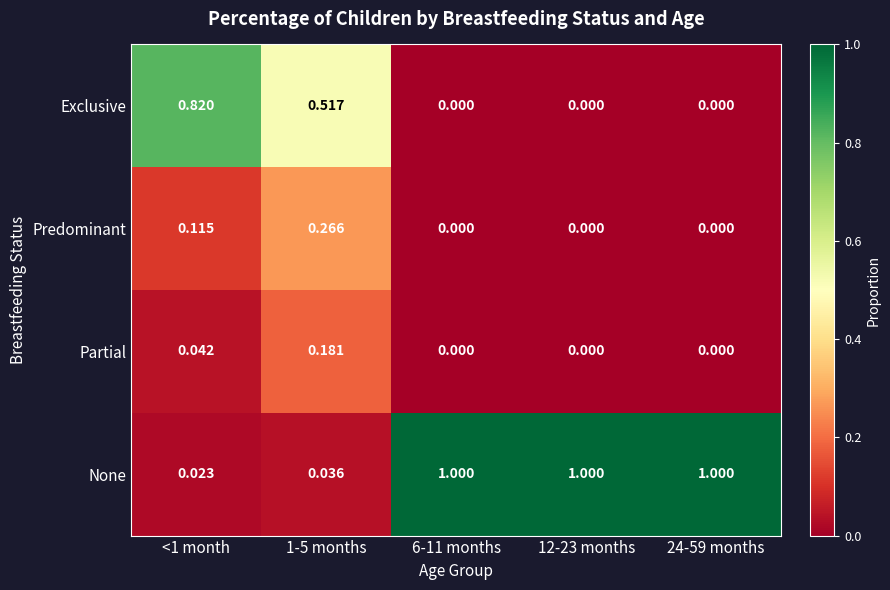

Which series has the largest total across all categories?

None